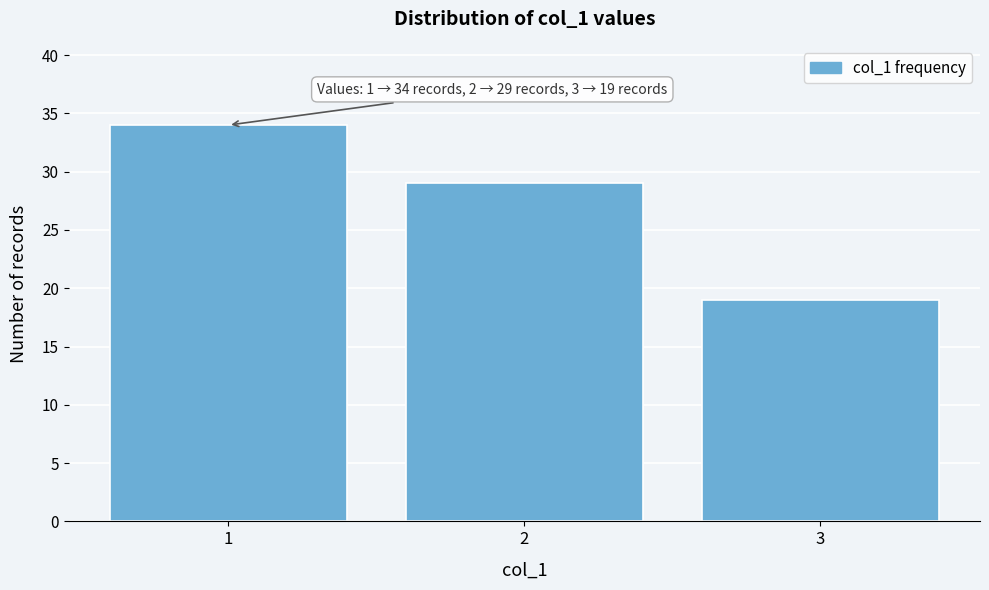

Reading right to left, transcribe all the data shown in this chart.

3=19	2=29	1=34